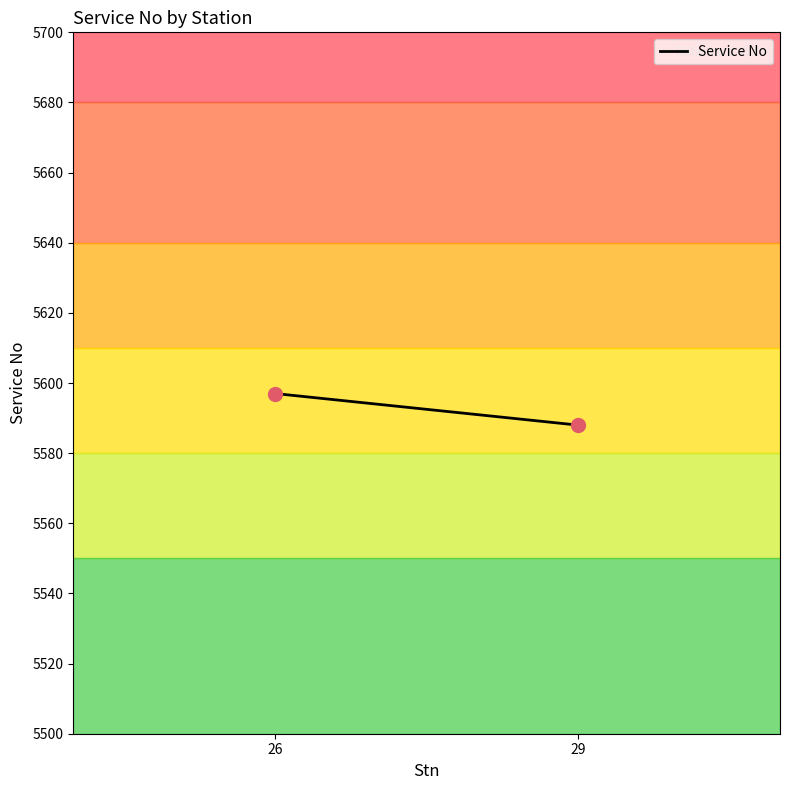

What is the range of Y values (max minus min)?

9